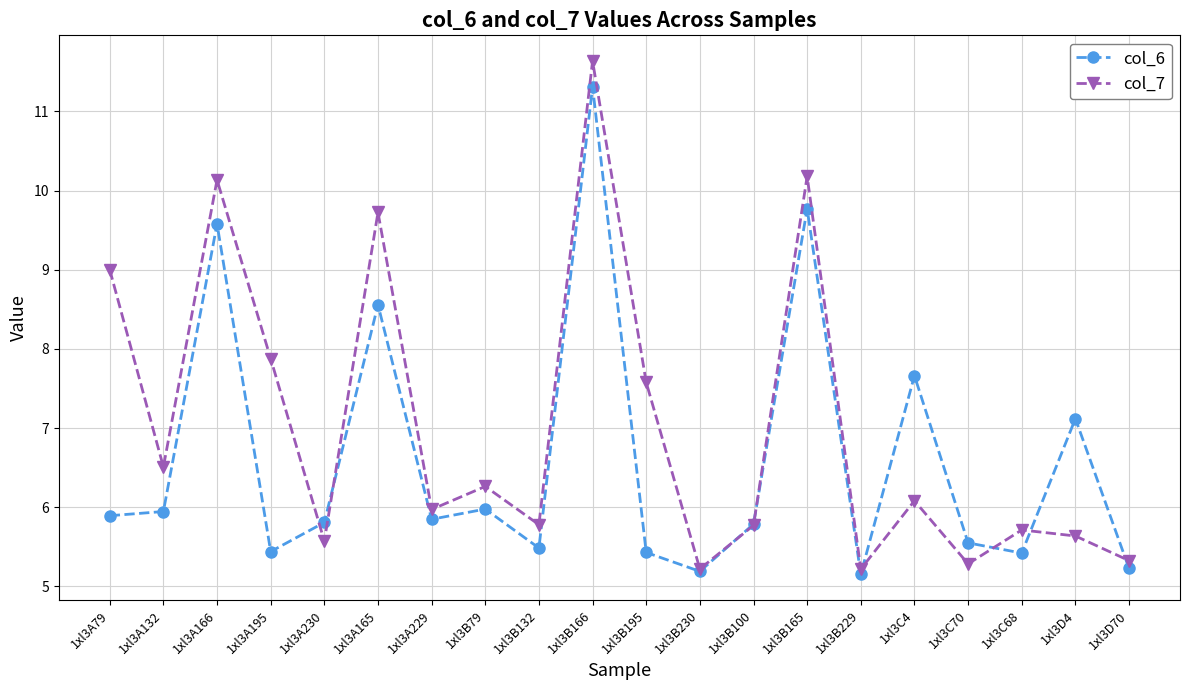

Rank the series by their maximum value, from highest to lowest.

col_7, col_6